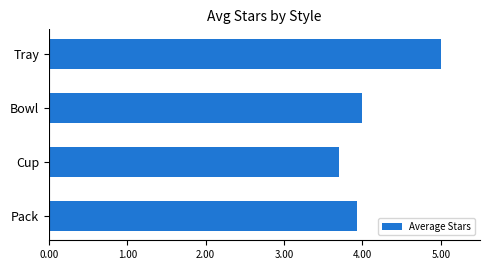

How many values are below 4?

2